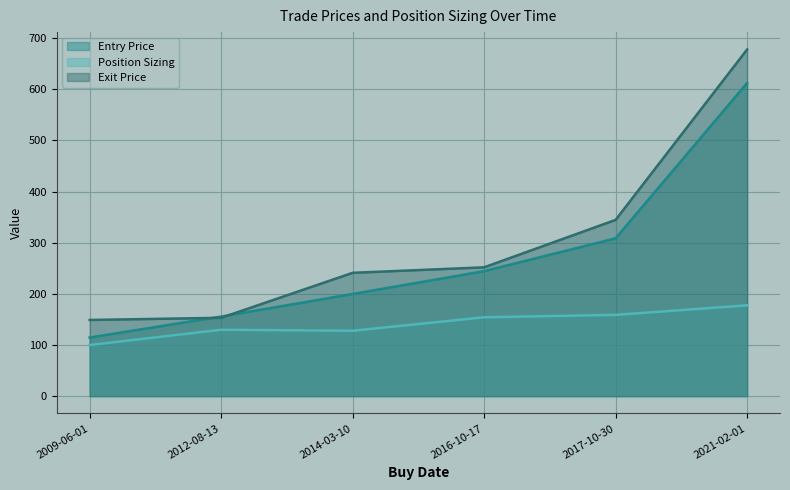

At which category is the sum across all series the highest?

2021-02-01